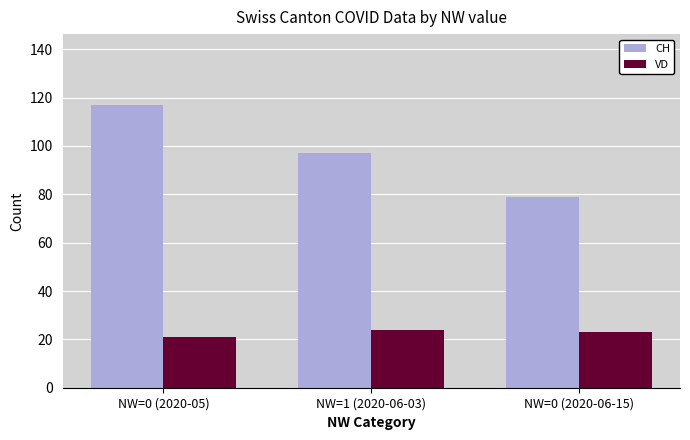

How many bars are there in each group?

2